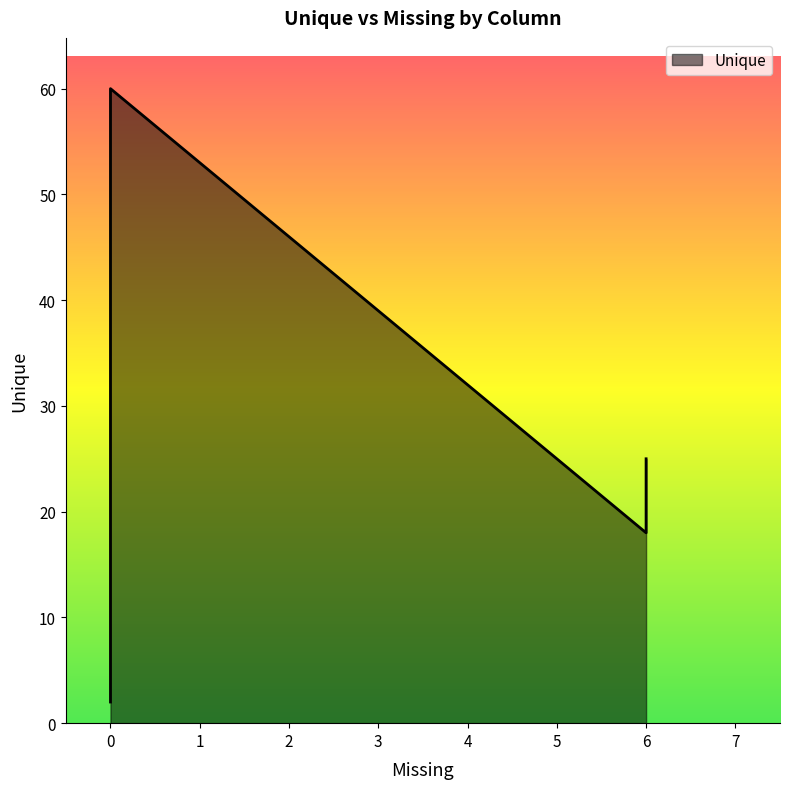

What is the average value?

21